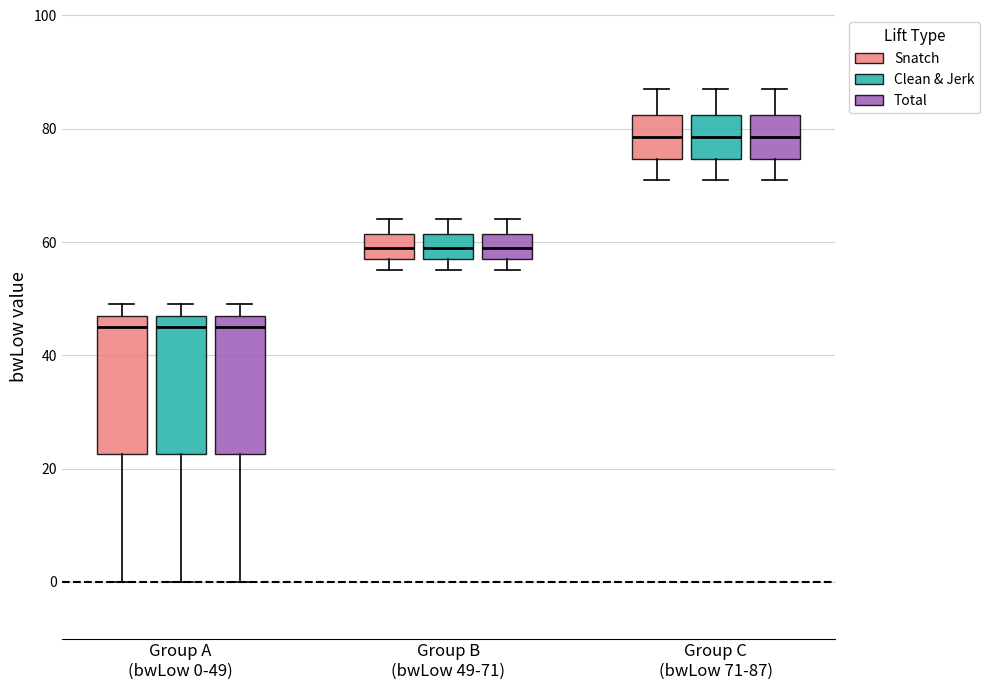

Reading left to right, read every box against the y-axis: the position of its median line, the range the box covers, and the ends of its whiskers. The values are not printed on the chart, so give them approximately, as read against the axis.

Group A (bwLow 0-49) (Snatch): median 46, box 22 to 48, whiskers 0 to 50
Group A (bwLow 0-49) (Clean & Jerk): median 46, box 22 to 48, whiskers 0 to 50
Group A (bwLow 0-49) (Total): median 46, box 22 to 48, whiskers 0 to 50
Group B (bwLow 49-71) (Snatch): median 60, box 58 to 62, whiskers 56 to 64
Group B (bwLow 49-71) (Clean & Jerk): median 60, box 58 to 62, whiskers 56 to 64
Group B (bwLow 49-71) (Total): median 60, box 58 to 62, whiskers 56 to 64
Group C (bwLow 71-87) (Snatch): median 78, box 74 to 82, whiskers 72 to 88
Group C (bwLow 71-87) (Clean & Jerk): median 78, box 74 to 82, whiskers 72 to 88
Group C (bwLow 71-87) (Total): median 78, box 74 to 82, whiskers 72 to 88